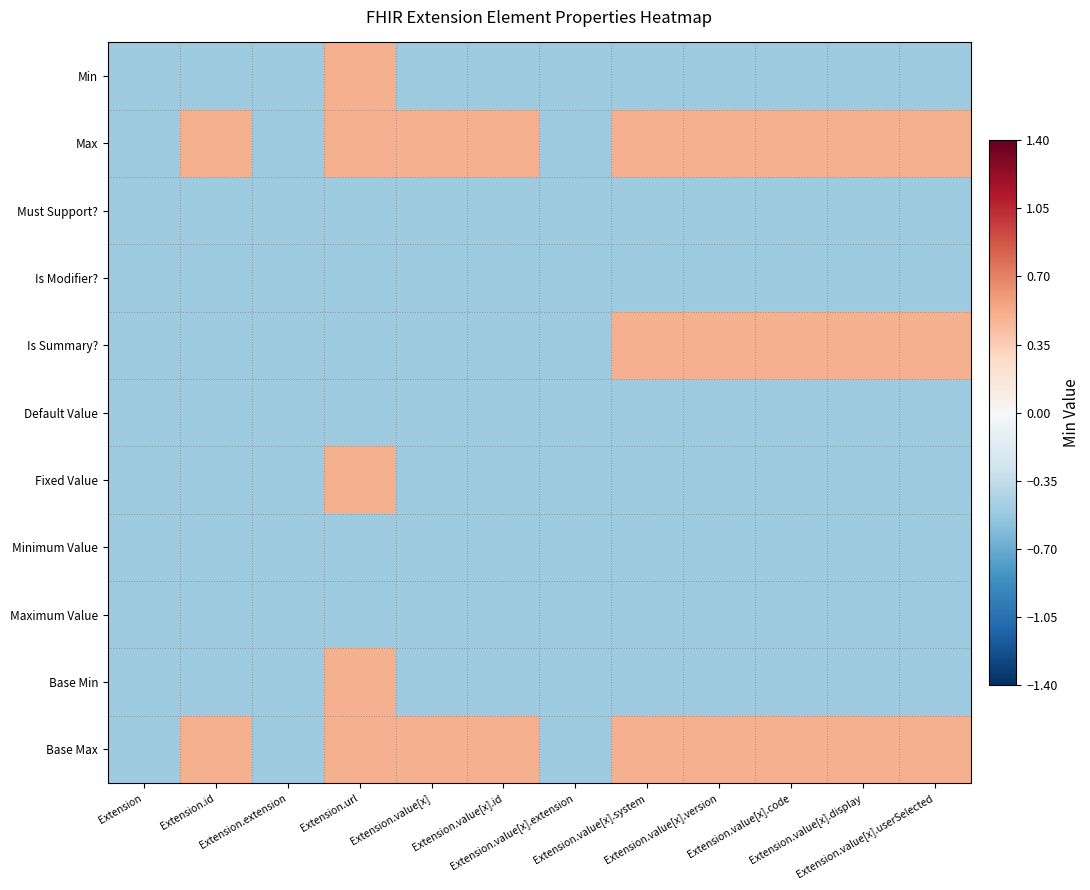

Rank the series by their maximum value, from highest to lowest.

Min, Max, Is Summary?, Fixed Value, Base Min, Base Max, Must Support?, Is Modifier?, Default Value, Minimum Value, Maximum Value